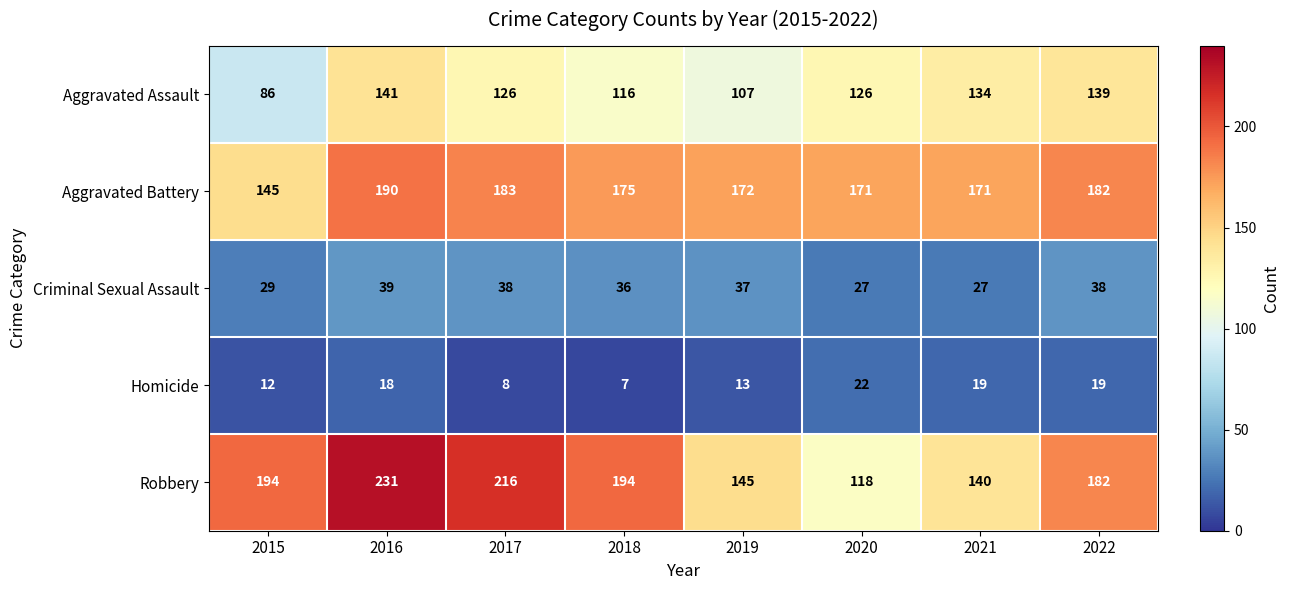

How many data points does each series have?

8